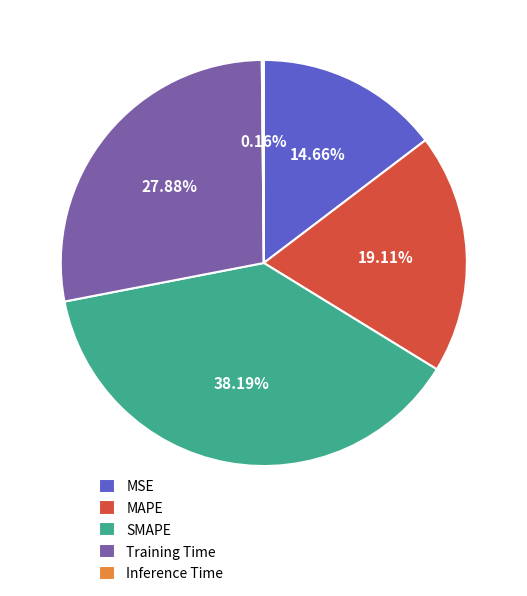

What is the largest slice in the pie chart?

SMAPE